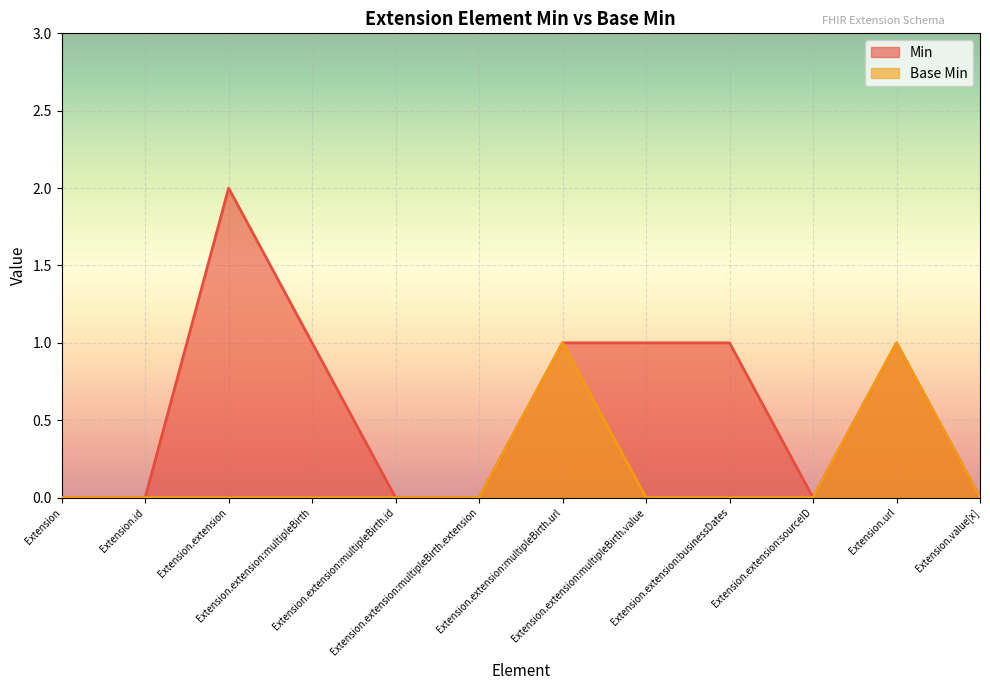

How many data points in Base Min are above 0?

2